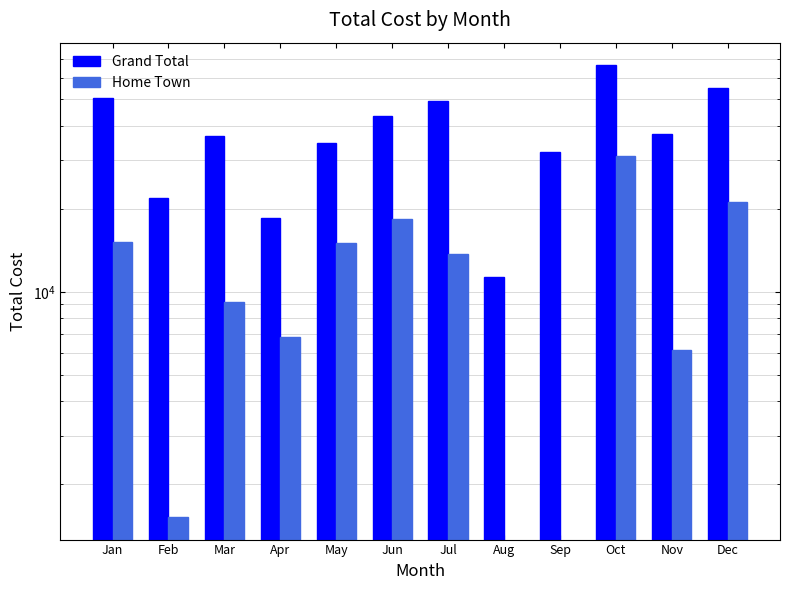

How many distinct data groups are displayed?

2